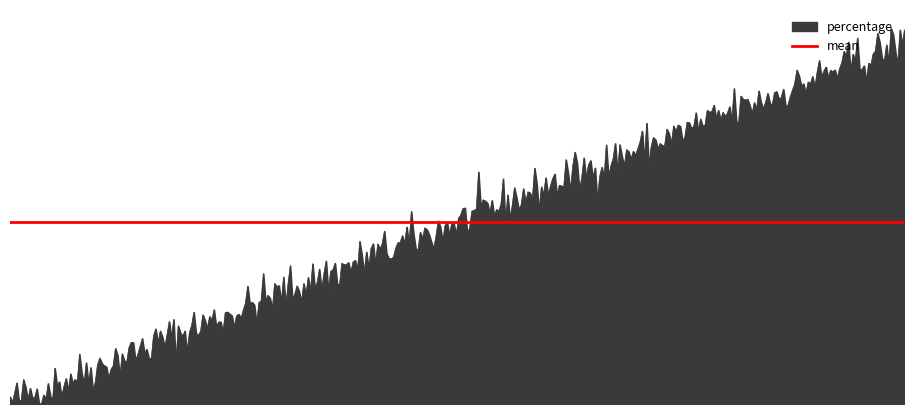

What is the label of the 2nd point from the right?

Artemisia